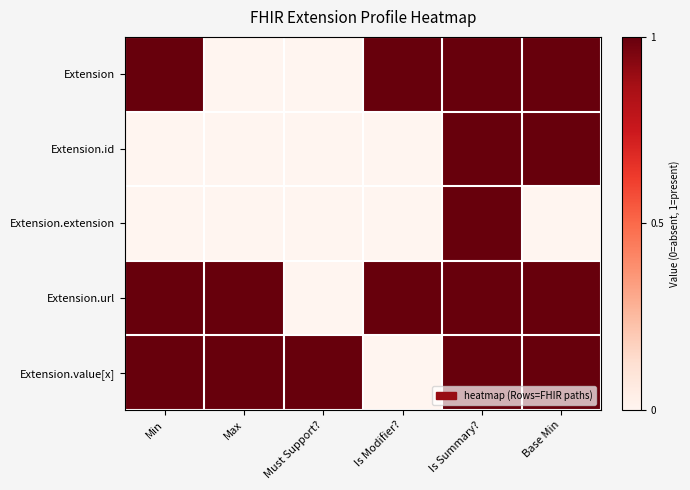

At how many categories does at least one series exceed 0?

6